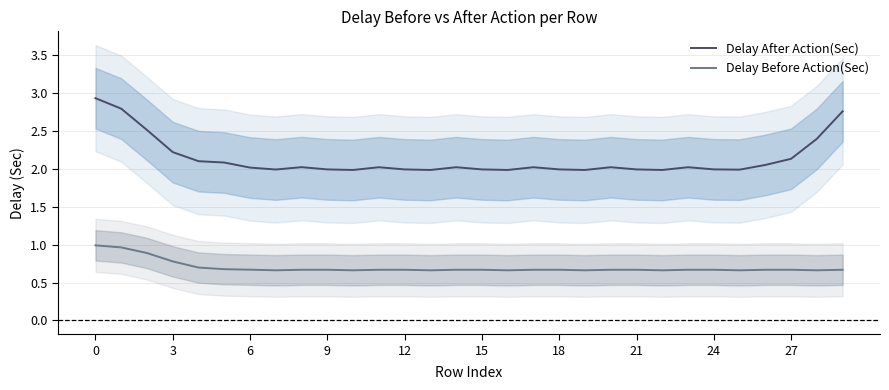

What is the highest value of the Delay Before Action(Sec) series?

1.0